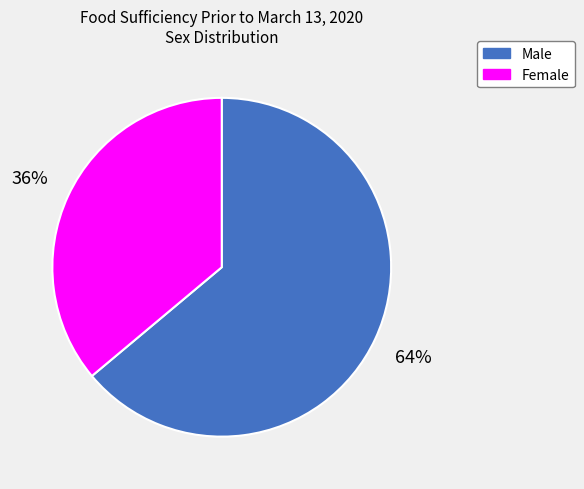

Between Female and Male, which is larger?

Male